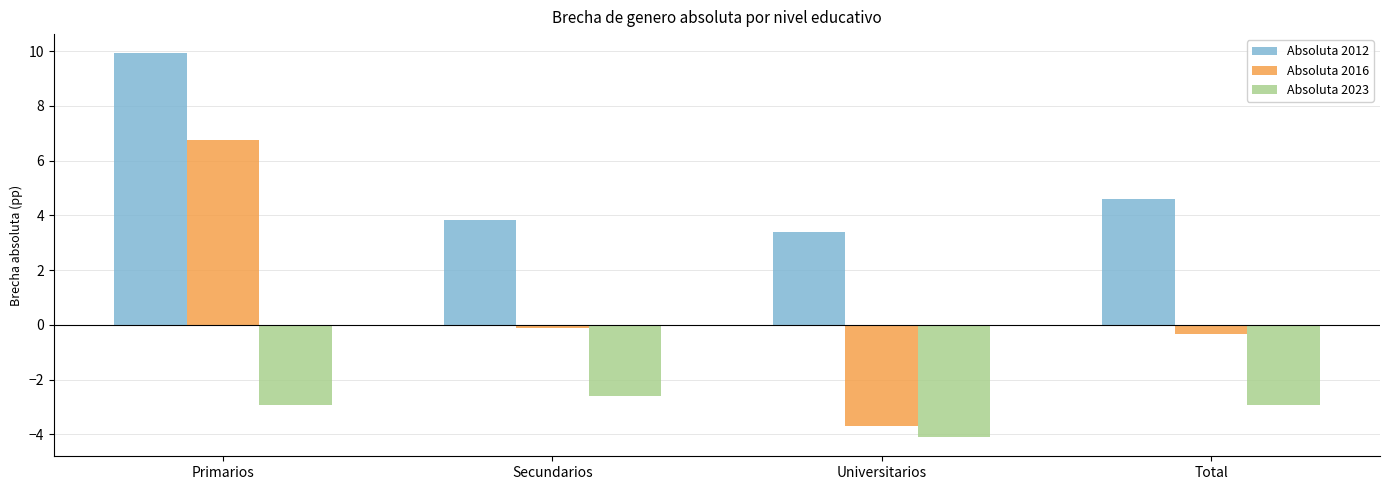

What is the sum of the Absoluta 2016 values at Primarios and Secundarios?

6.6